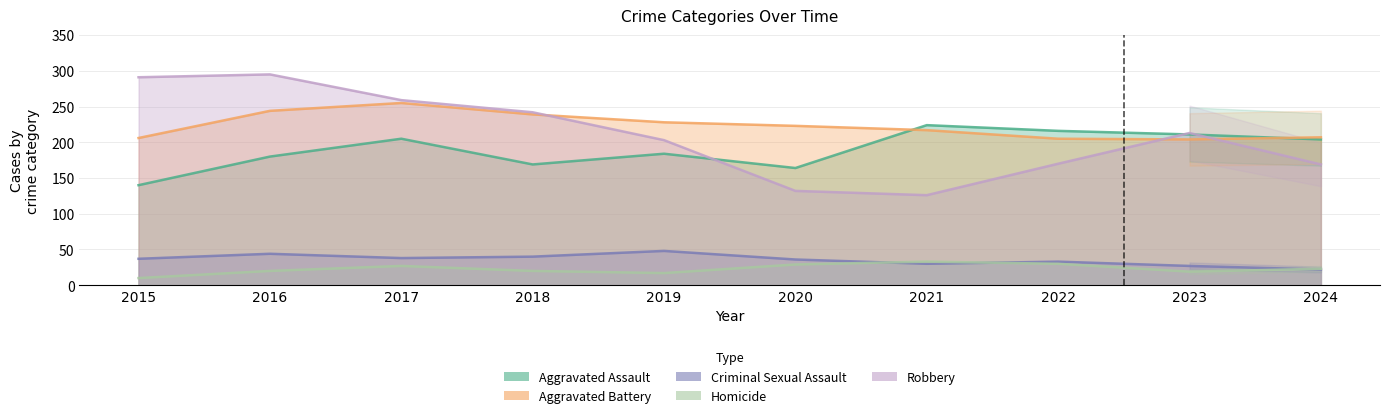

Which series changed the most between 2017 and 2024?

Robbery